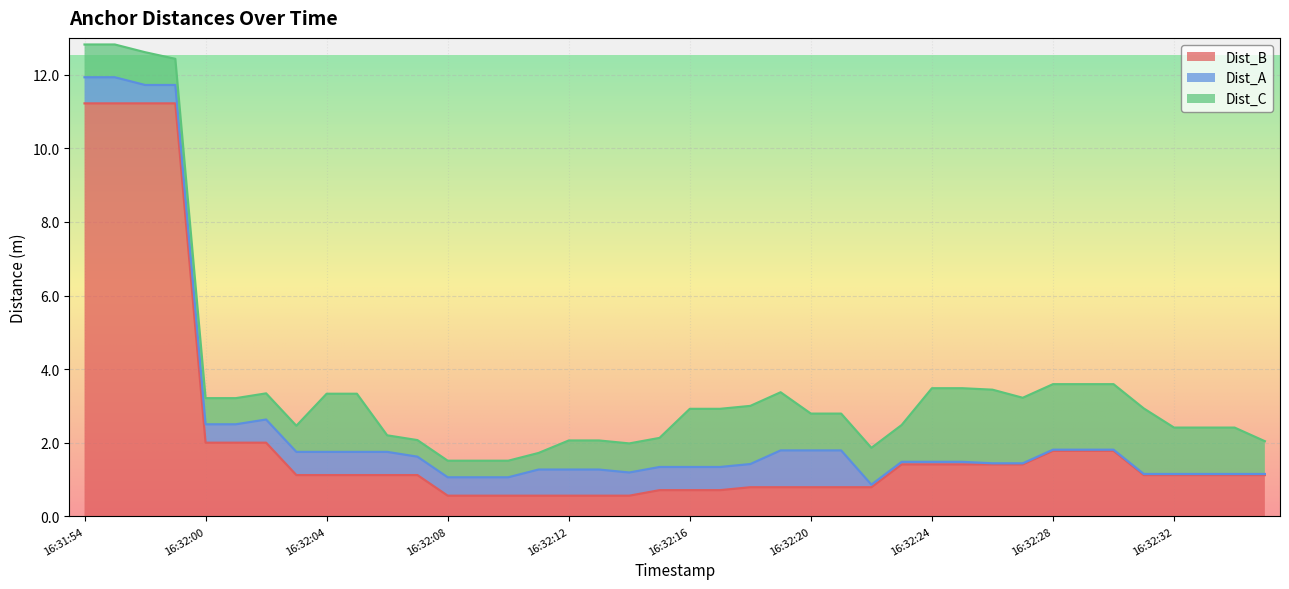

Which series has the largest range (max minus min)?

Dist_B